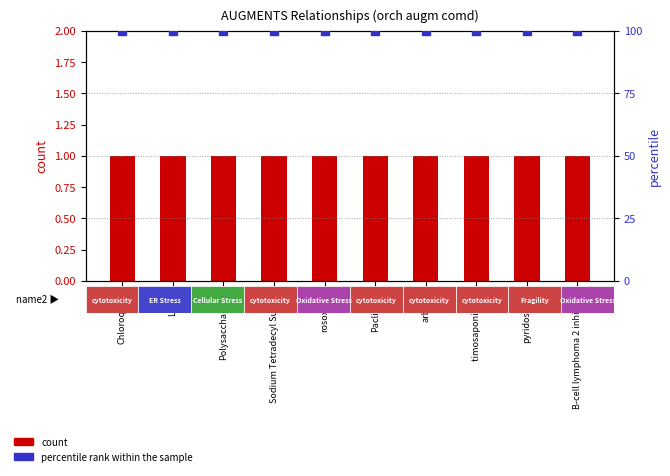

Which series has the largest total across all categories?

percentile rank within the sample